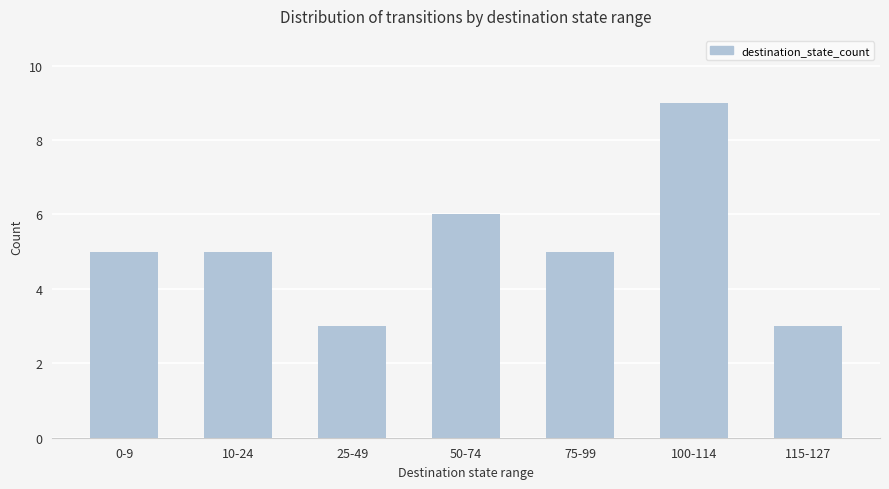

Reading left to right, transcribe all the data shown in this chart.

5	5	3	6	5	9	3